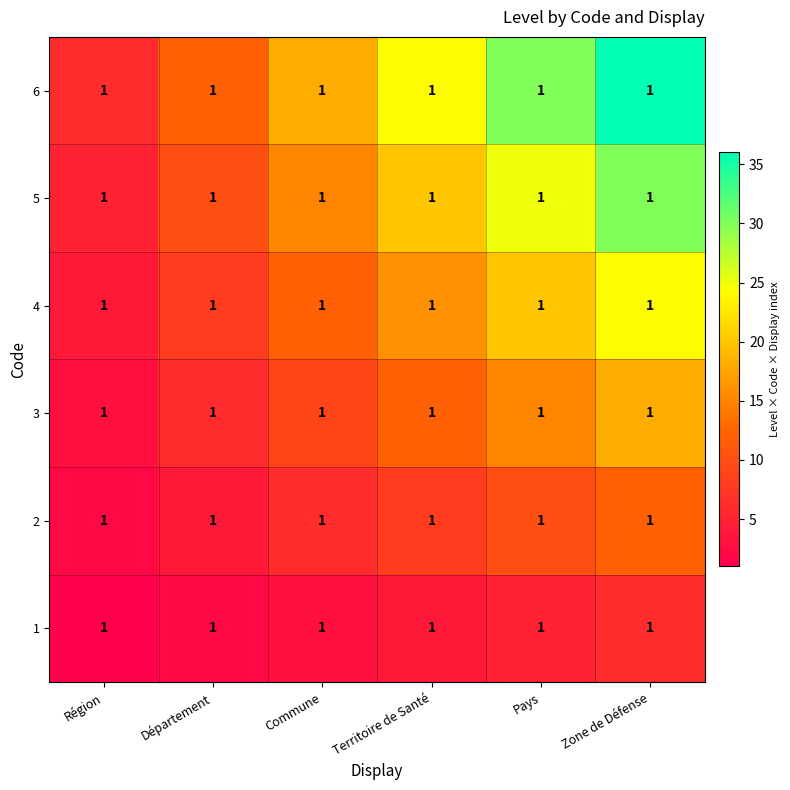

Reading left to right, extract all data points from this chart.

1: Région=1	Département=1	Commune=1	Territoire de Santé=1	Pays=1	Zone de Défense=1
2: Région=1	Département=1	Commune=1	Territoire de Santé=1	Pays=1	Zone de Défense=1
3: Région=1	Département=1	Commune=1	Territoire de Santé=1	Pays=1	Zone de Défense=1
4: Région=1	Département=1	Commune=1	Territoire de Santé=1	Pays=1	Zone de Défense=1
5: Région=1	Département=1	Commune=1	Territoire de Santé=1	Pays=1	Zone de Défense=1
6: Région=1	Département=1	Commune=1	Territoire de Santé=1	Pays=1	Zone de Défense=1